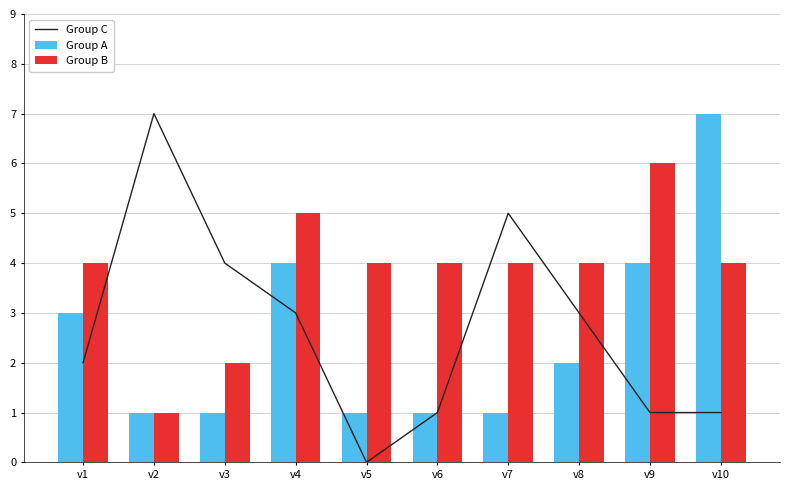

Reading left to right, extract all data points from this chart.

Group C: v1=2	v2=7	v3=4	v4=3	v5=0	v6=1	v7=5	v8=3	v9=1	v10=1
Group A: v1=3	v2=1	v3=1	v4=4	v5=1	v6=1	v7=1	v8=2	v9=4	v10=7
Group B: v1=4	v2=1	v3=2	v4=5	v5=4	v6=4	v7=4	v8=4	v9=6	v10=4